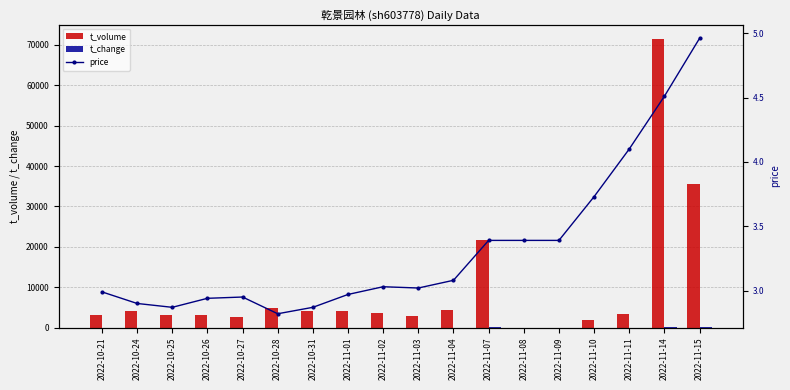

What is the spread (max minus min) of values at 2022-10-26?

3022.4